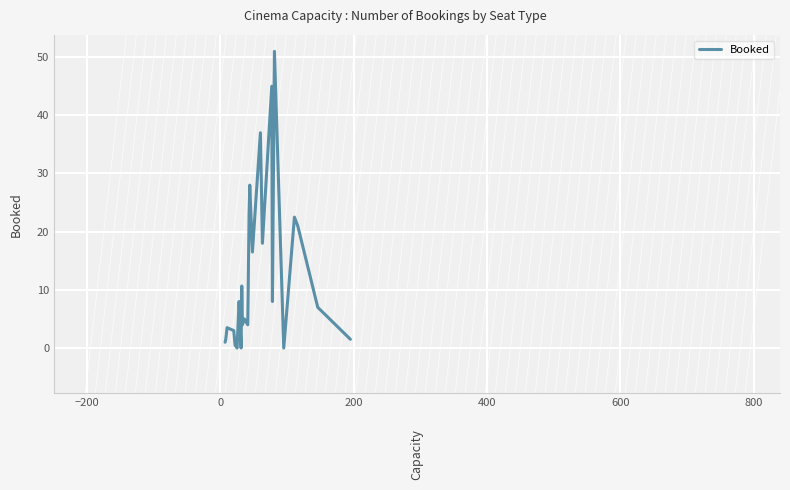

What is the difference between the maximum and minimum values?

51.0